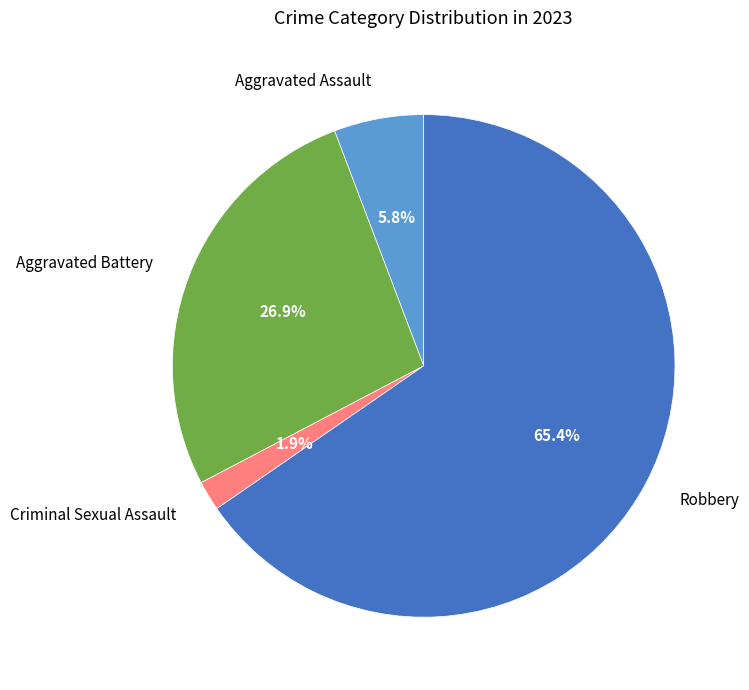

Rank the categories by value from lowest to highest.

Criminal Sexual Assault, Aggravated Assault, Aggravated Battery, Robbery